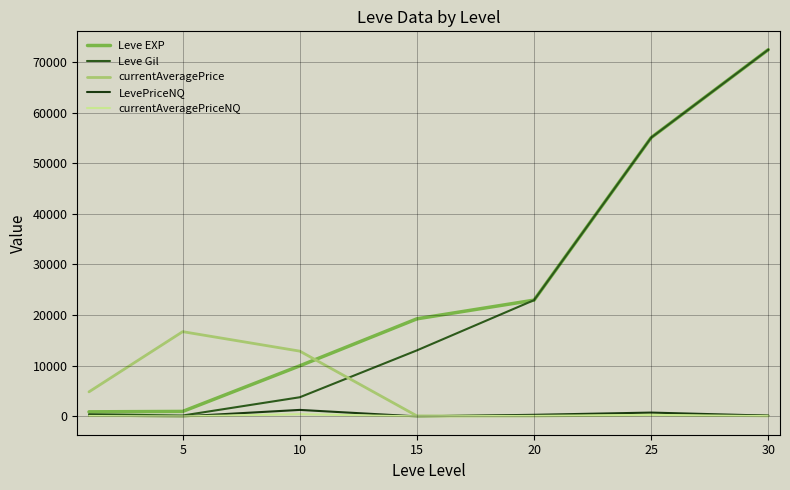

Is this an area chart (filled region under the line)?

No